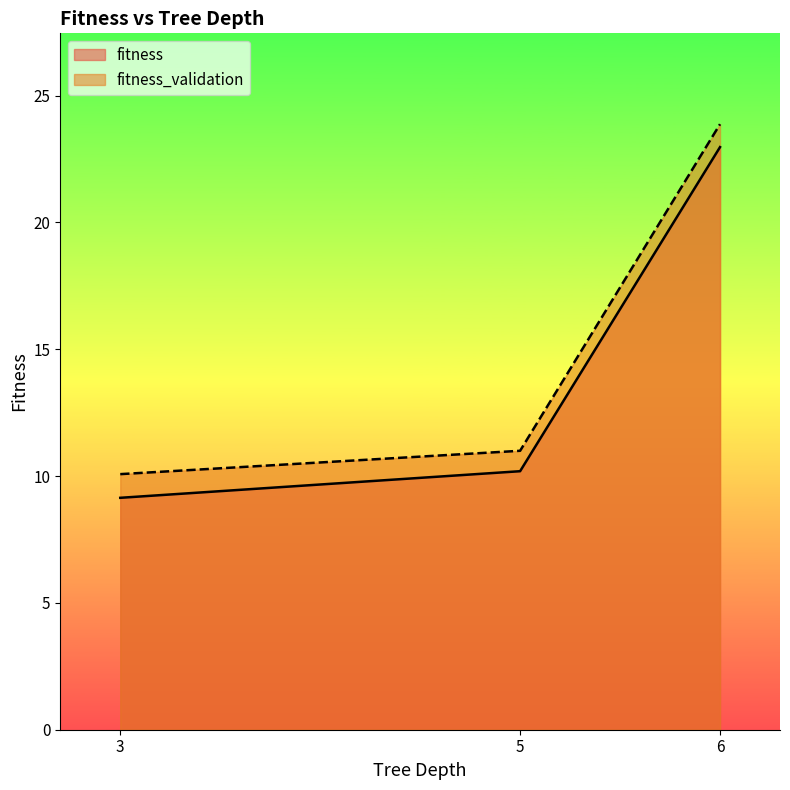

The fitness series shows 8.9 at 3. True or false?

False